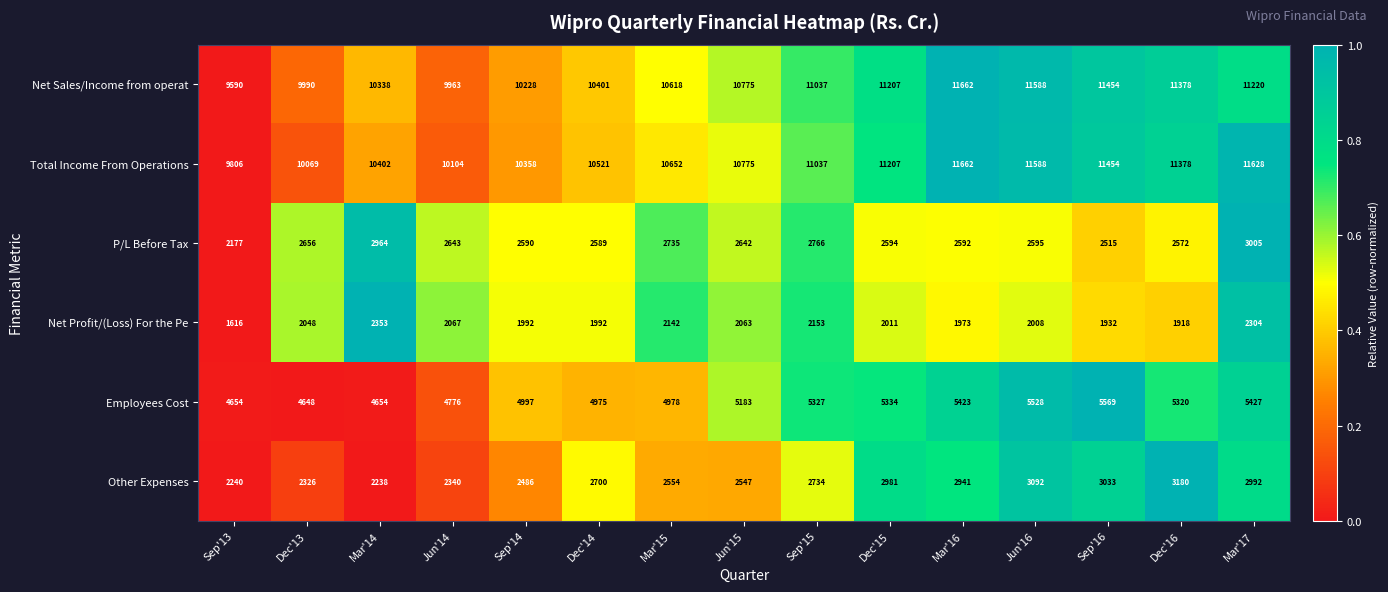

What is the total value across all series at Sep'14?

32651